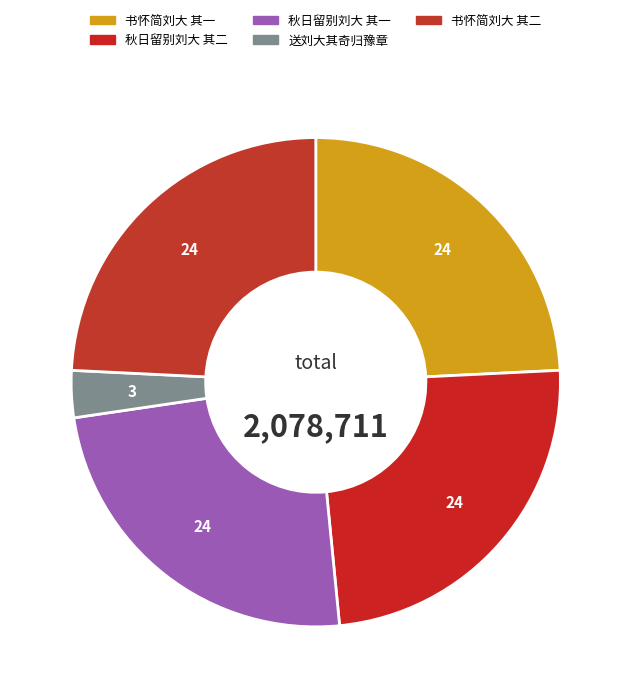

Count the number of slices in the pie.

5